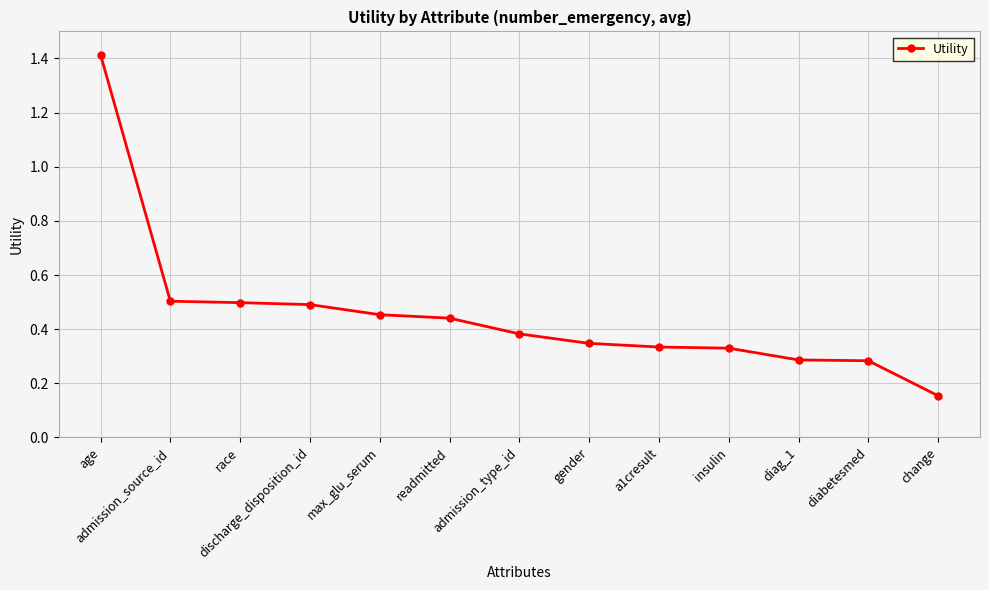

What is the label of the 13th point from the left?

change